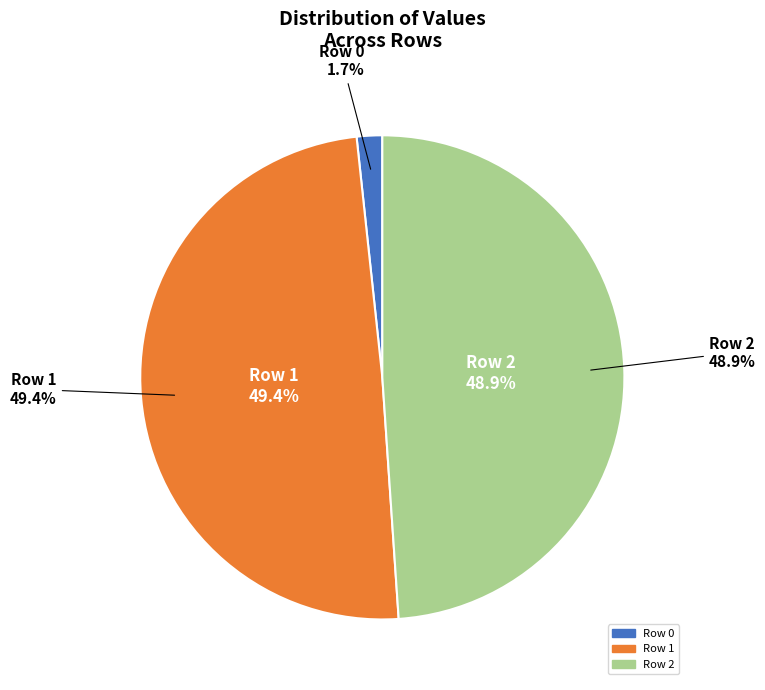

To the nearest percent, what portion does Row 0 represent?

2%